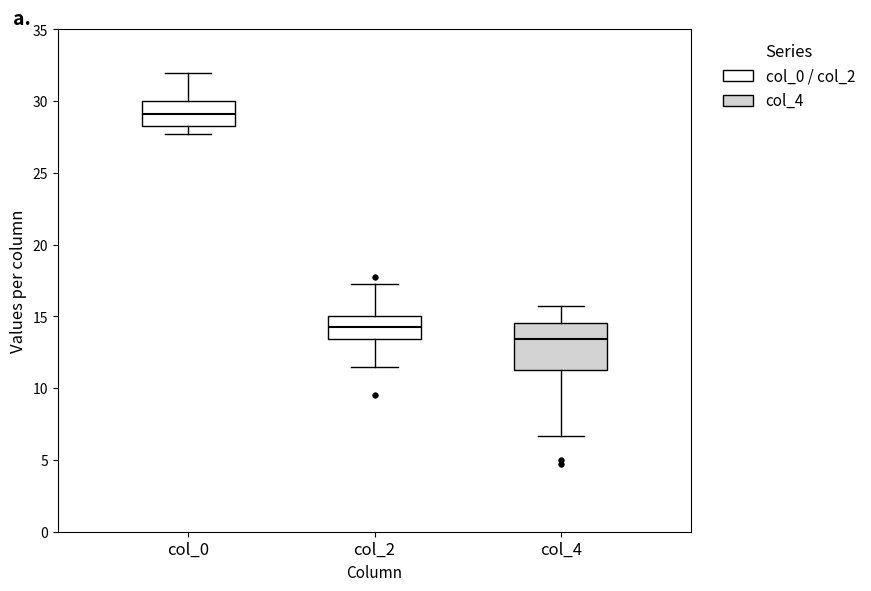

Which box's median line is the highest?

col_0